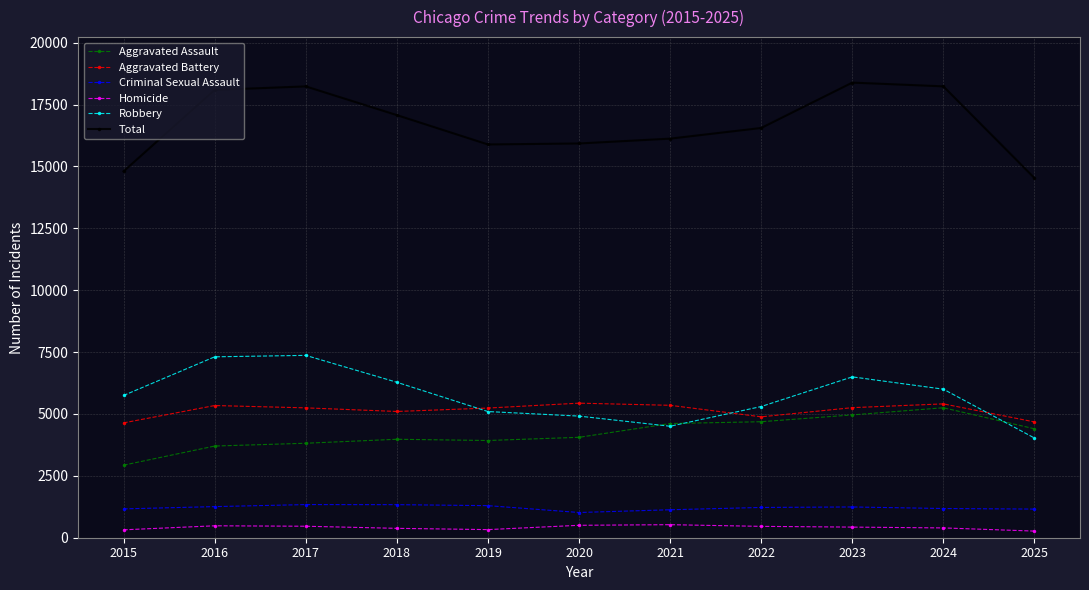

Is this an area chart (filled region under the line)?

No